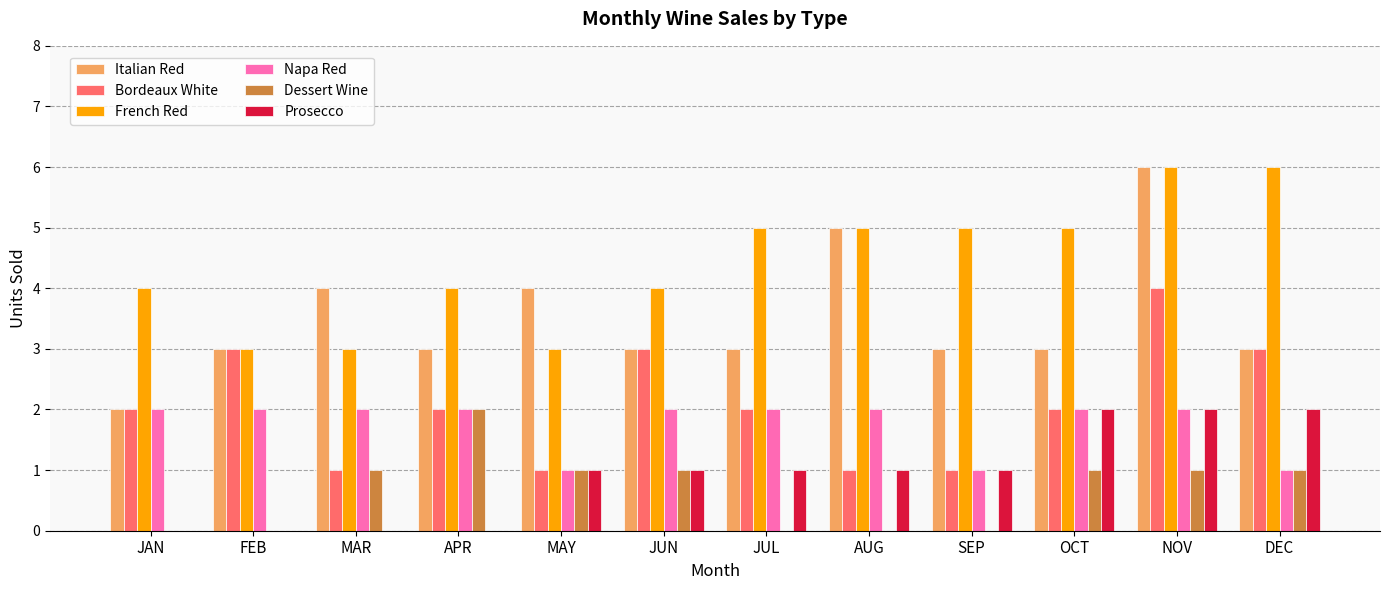

True or false: Bordeaux White has a value of 1 at DEC.

False